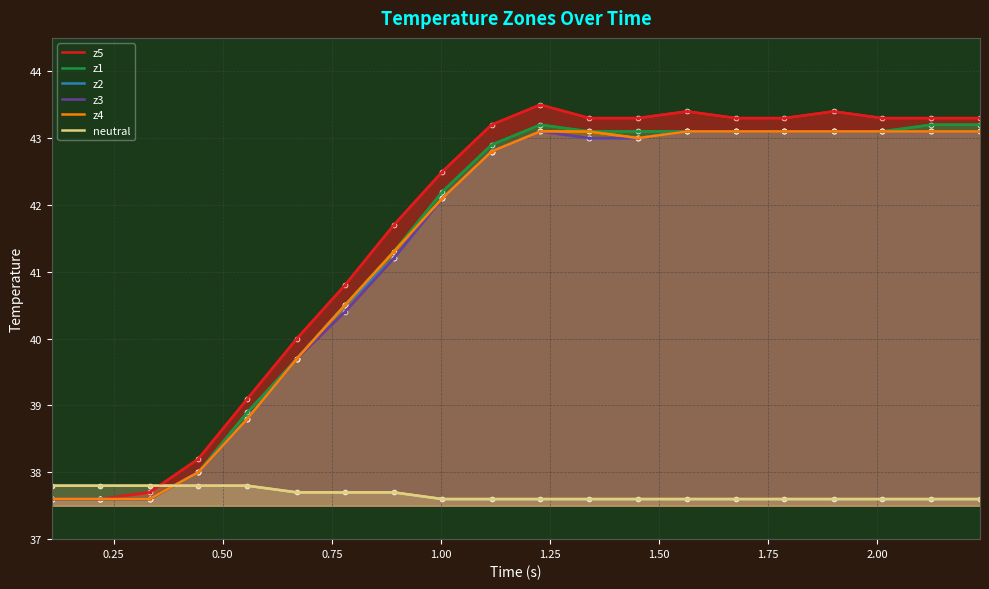

The value of z2 at 2.25 is 27.5. True or false?

False